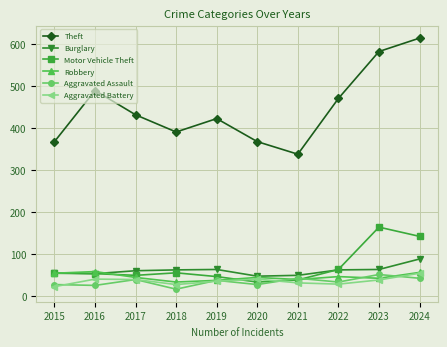

Which series has the largest range (max minus min)?

Theft